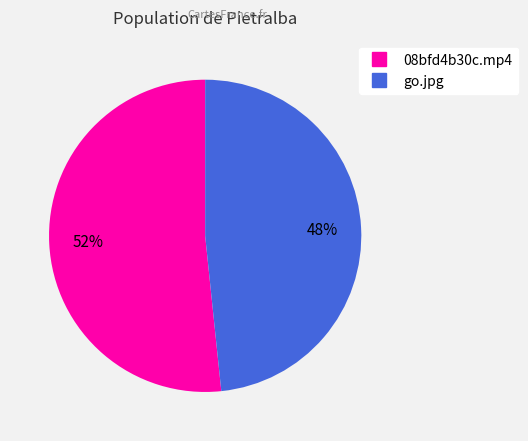

Count the number of slices in the pie.

2